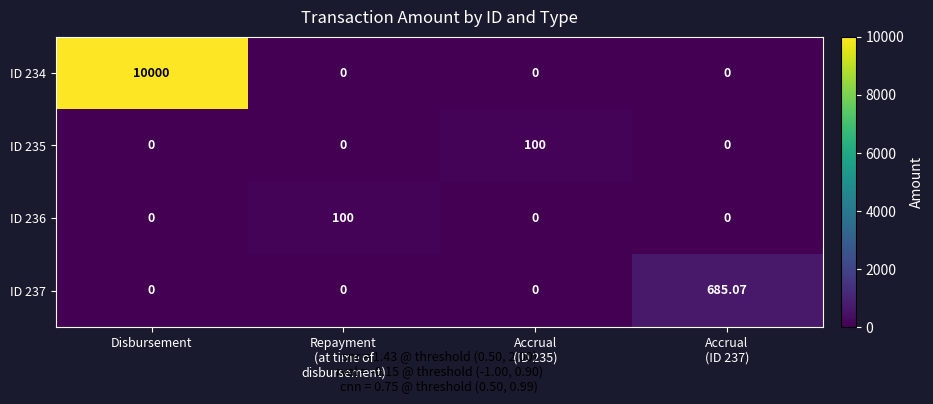

At which category is the sum across all series the highest?

Disbursement